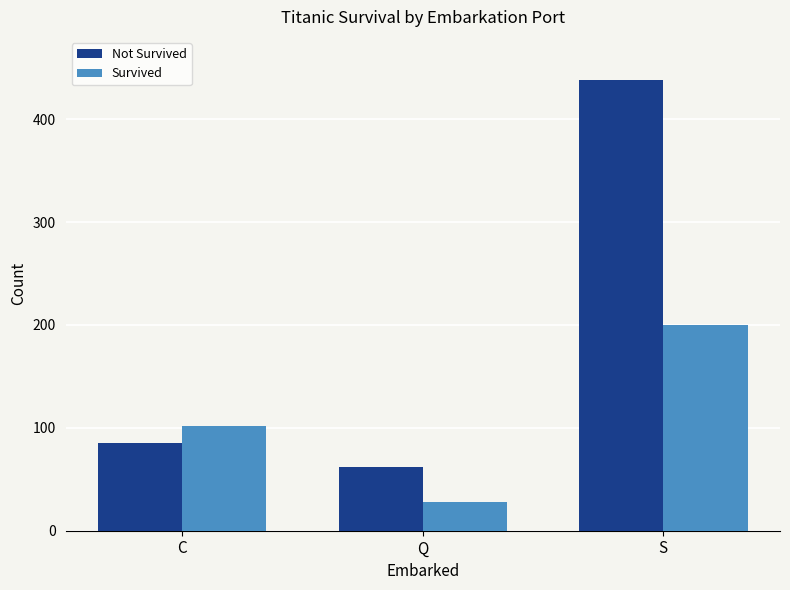

What is the sum of all Survived values?

330